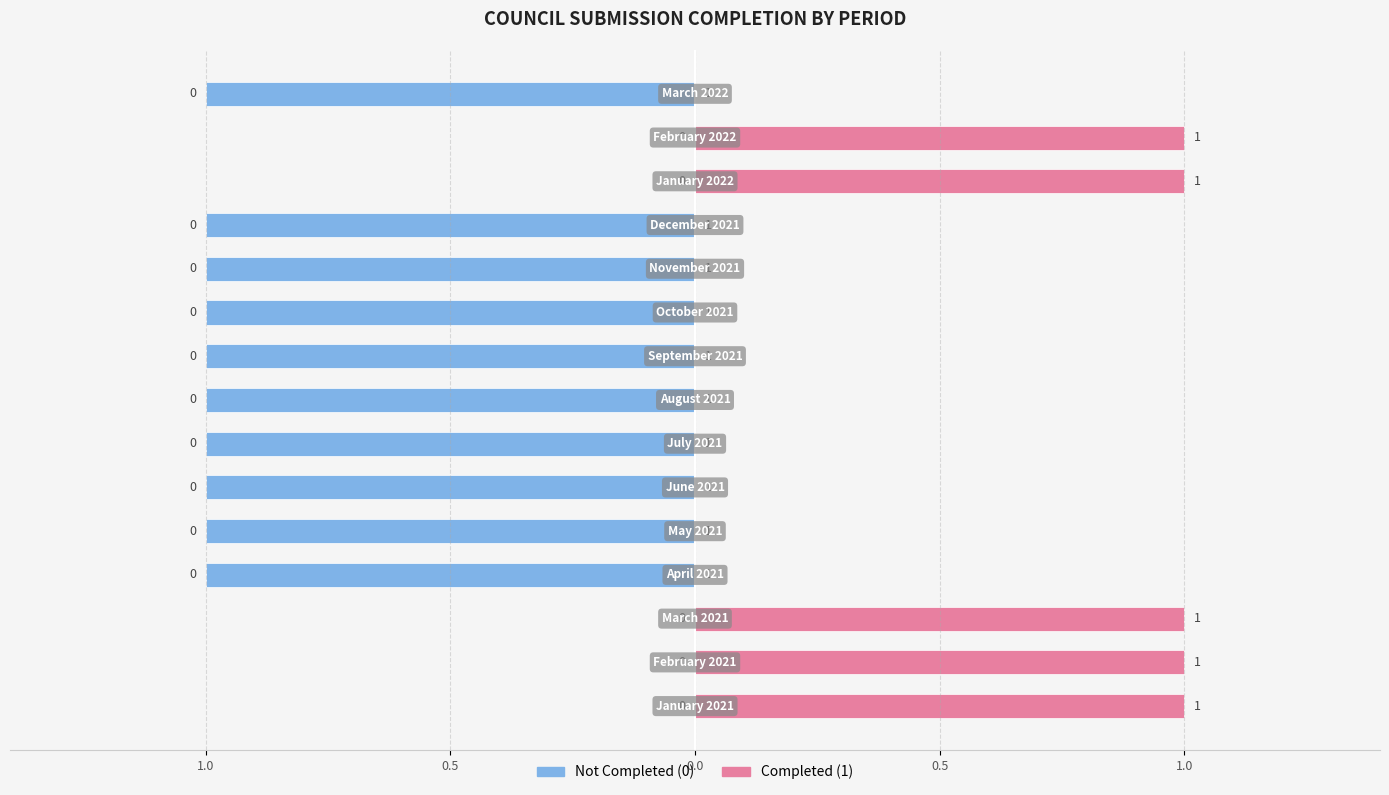

Rank the categories by value from highest to lowest.

January 2021, February 2021, March 2021, January 2022, February 2022, April 2021, May 2021, June 2021, July 2021, August 2021, September 2021, October 2021, November 2021, December 2021, March 2022